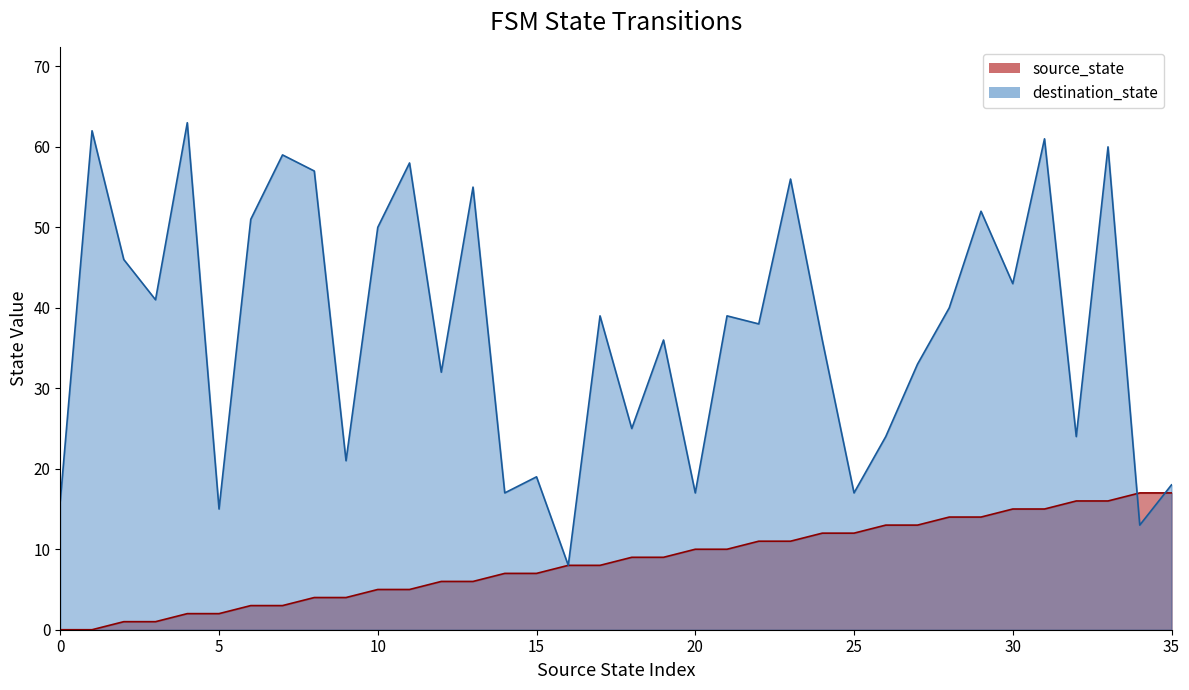

Which category has the lowest value in the destination_state series?

8